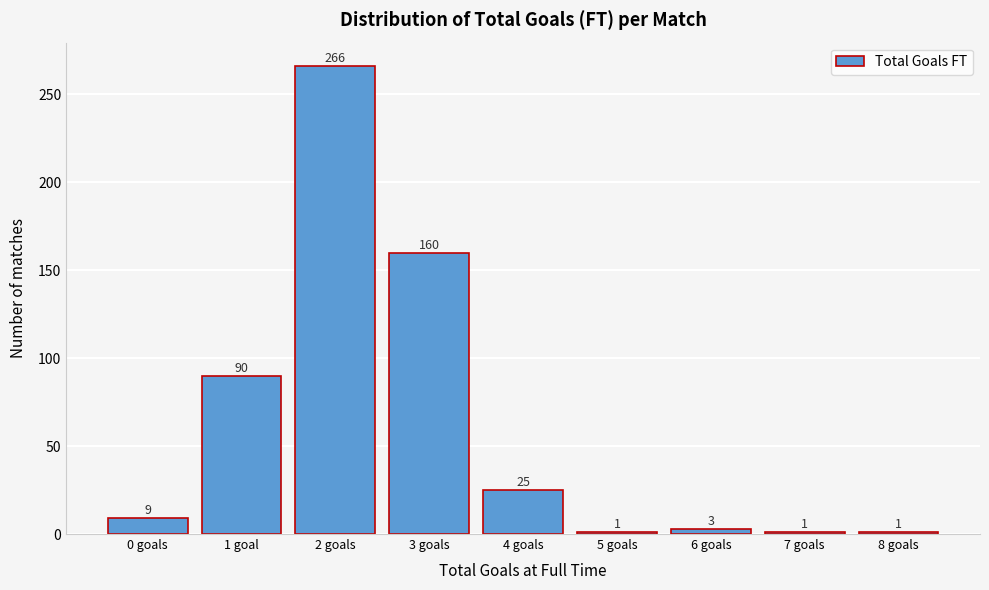

Reading left to right, list all the values displayed in this chart.

0 goals=9	1 goal=90	2 goals=266	3 goals=160	4 goals=25	5 goals=1	6 goals=3	7 goals=1	8 goals=1